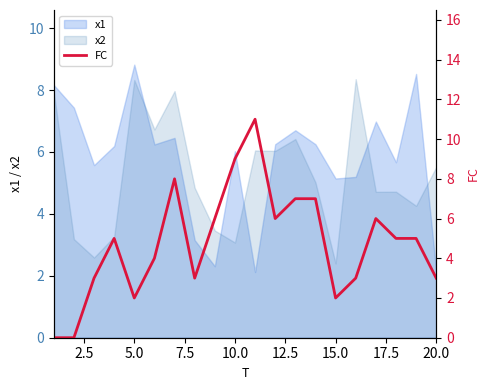

What is the minimum value for x1?

2.1